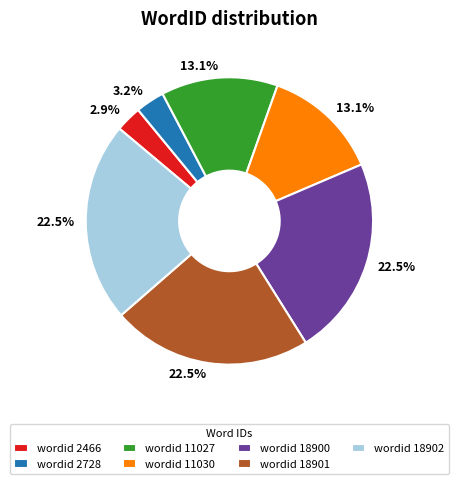

To the nearest percent, what is the difference between the largest and smallest slice percentages?

20%